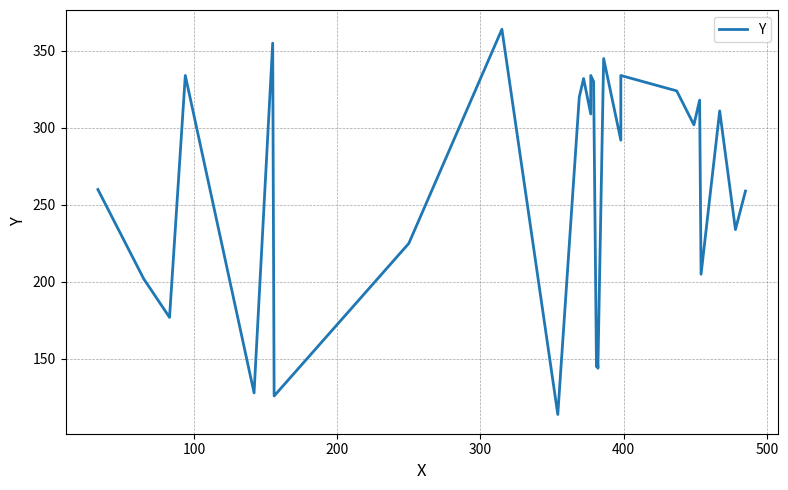

How many lines are shown in the chart?

1